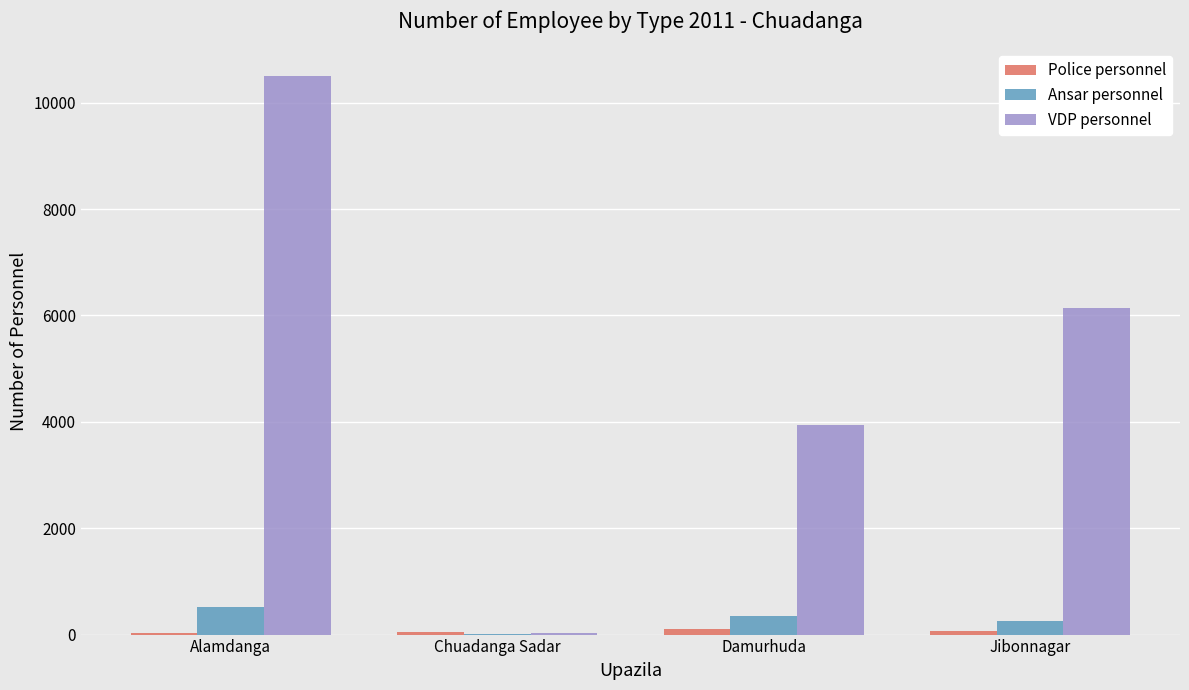

What value does the VDP personnel series have at Alamdanga, to the nearest 100?

10500